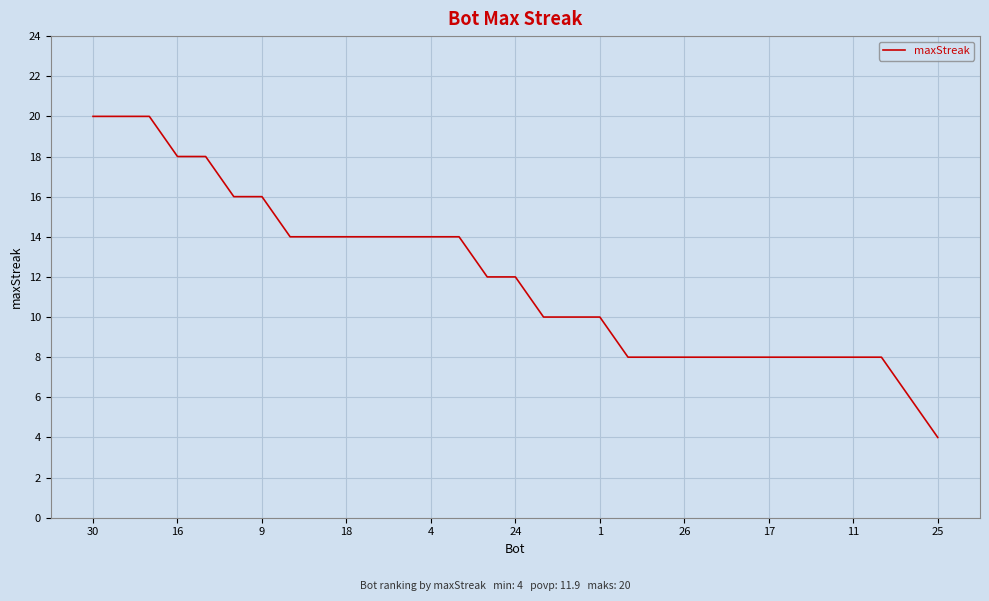

What is the greatest value displayed?

20